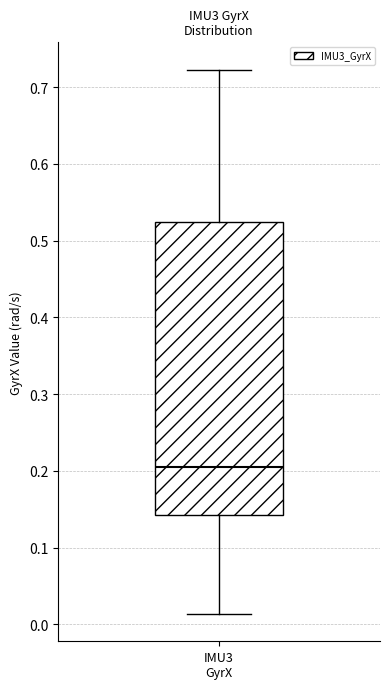

Transcribe this box plot: give where the median line is, the range the box spans, and where the two whiskers end, as read against the y-axis. The values are not printed on the chart, so give them approximately, as read against the axis.

median 0.21, box 0.14 to 0.52, whiskers 0.01 to 0.72